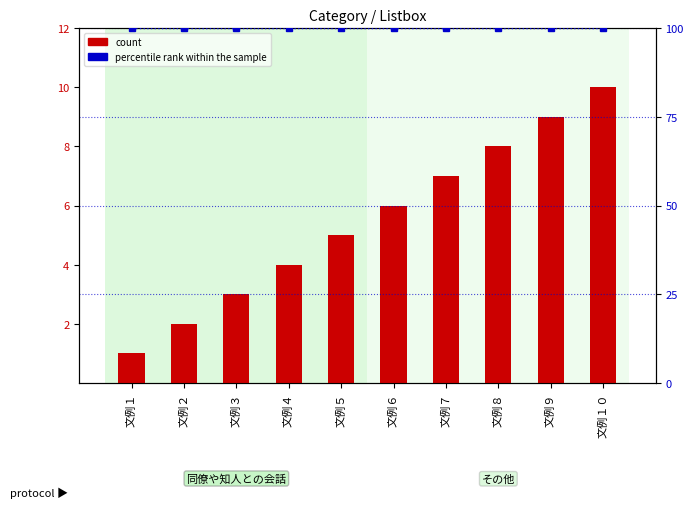

What is the spread (max minus min) of values at 文例９?

91